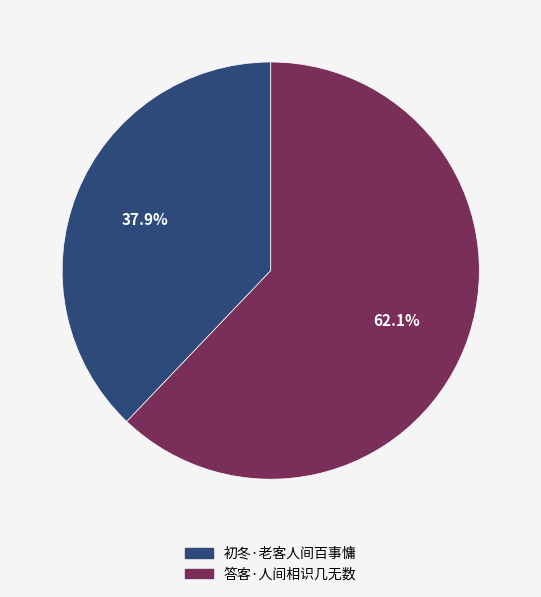

What is the largest slice in the pie chart?

答客·人间相识几无数